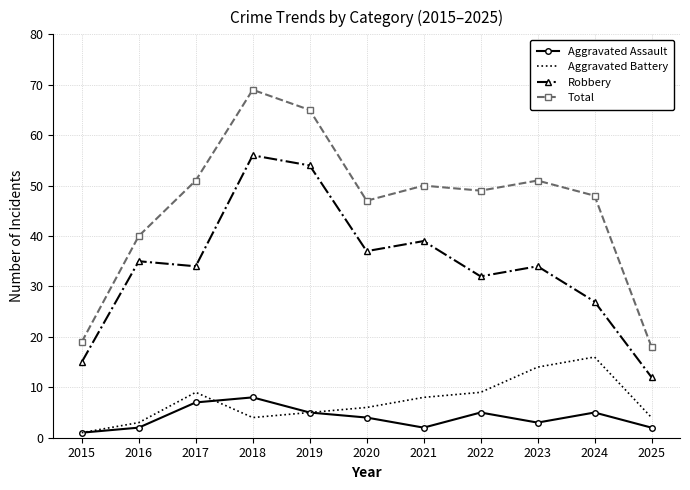

What is the total value across all series at 2025?

36